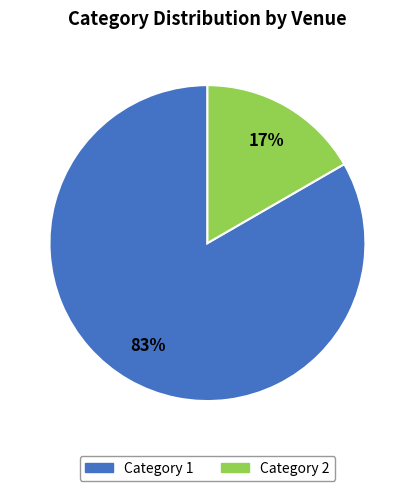

To the nearest percent, what is the average slice percentage?

50%